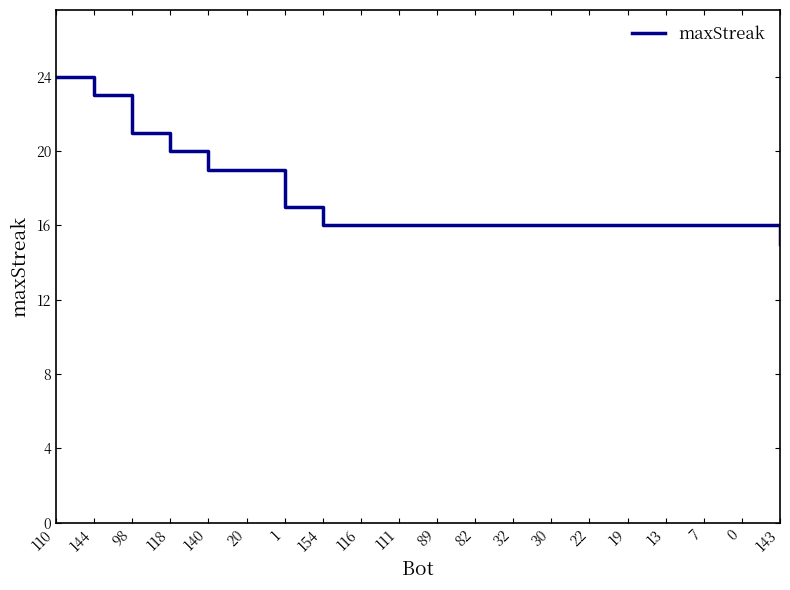

What is the approximate value at 98?

21